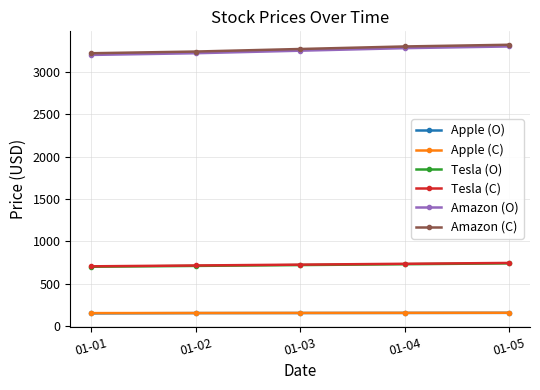

True or false: Amazon (C) and Apple (C) intersect in this chart.

False